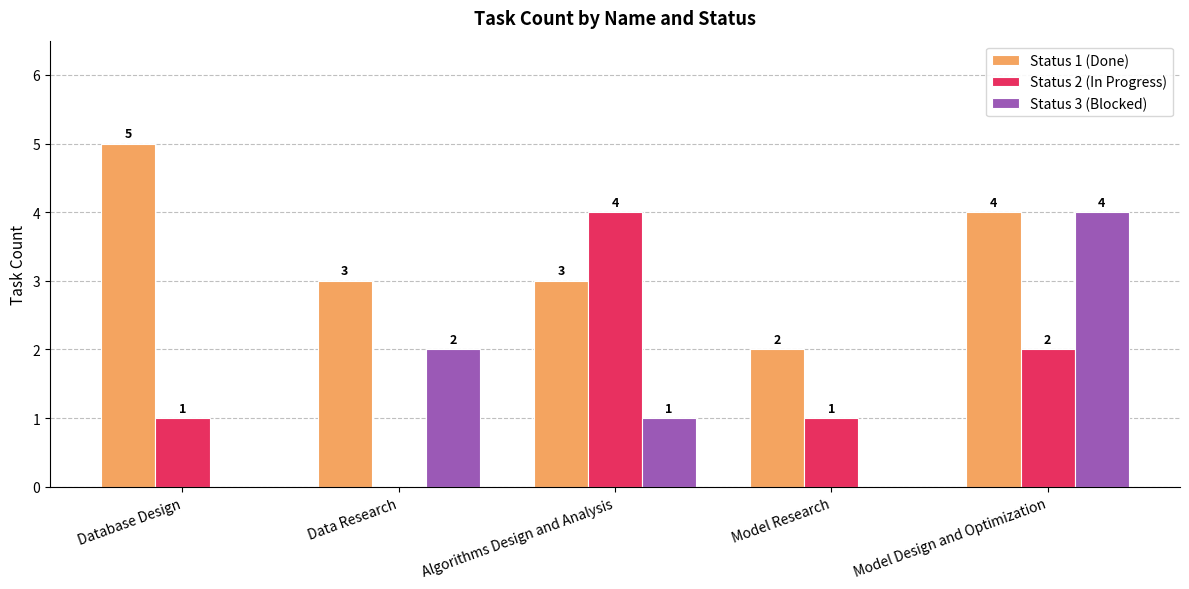

What is the sum of all Status 2 (In Progress) values?

8